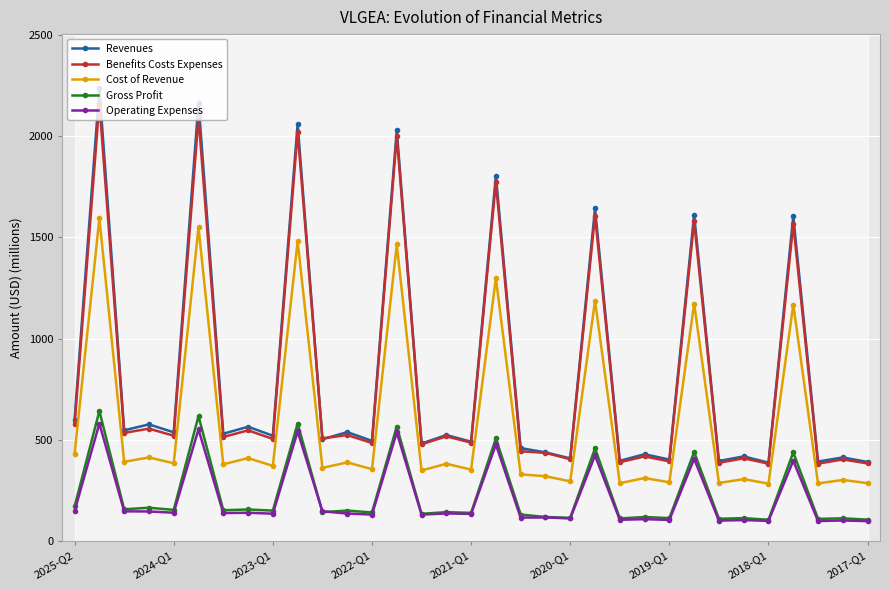

Rank the series by their maximum value, from highest to lowest.

Revenues, Benefits Costs Expenses, Cost of Revenue, Gross Profit, Operating Expenses